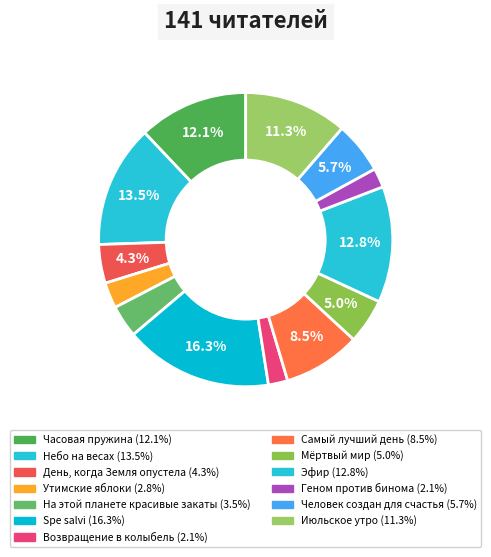

To the nearest percent, what percentage of the pie is Spe salvi?

16%